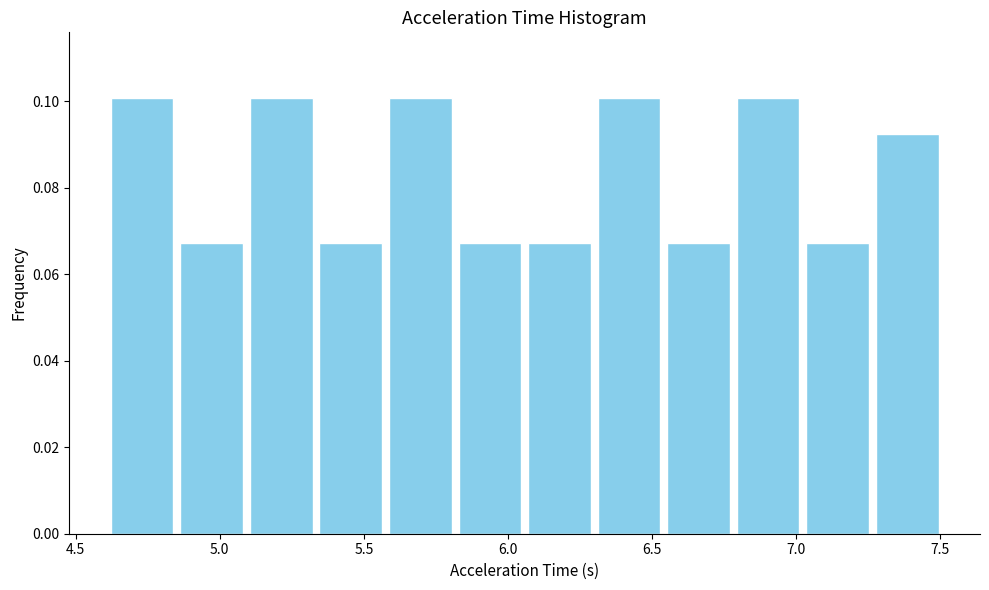

What is the height of the bar covering 4.85 to 5.10 on the x-axis? Neither the bar edges nor the heights are printed on the chart, so give them approximately, as read against the axes.

0.068